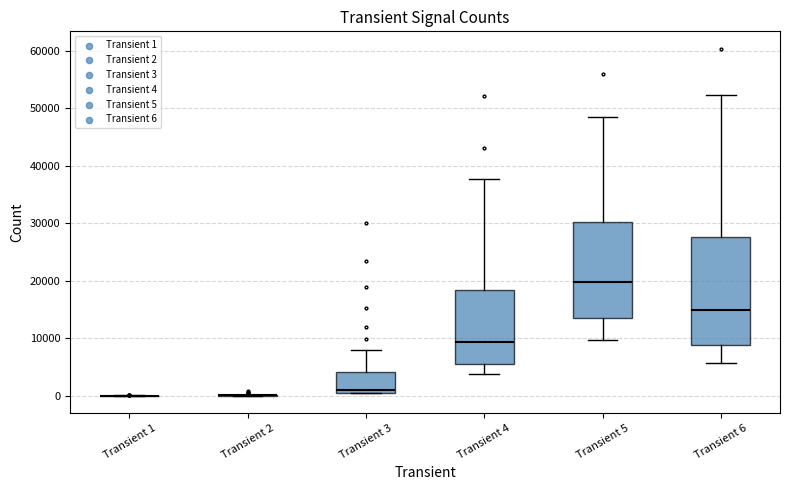

Comparing the boxes themselves (not the whiskers), which one is the tallest?

Transient 6